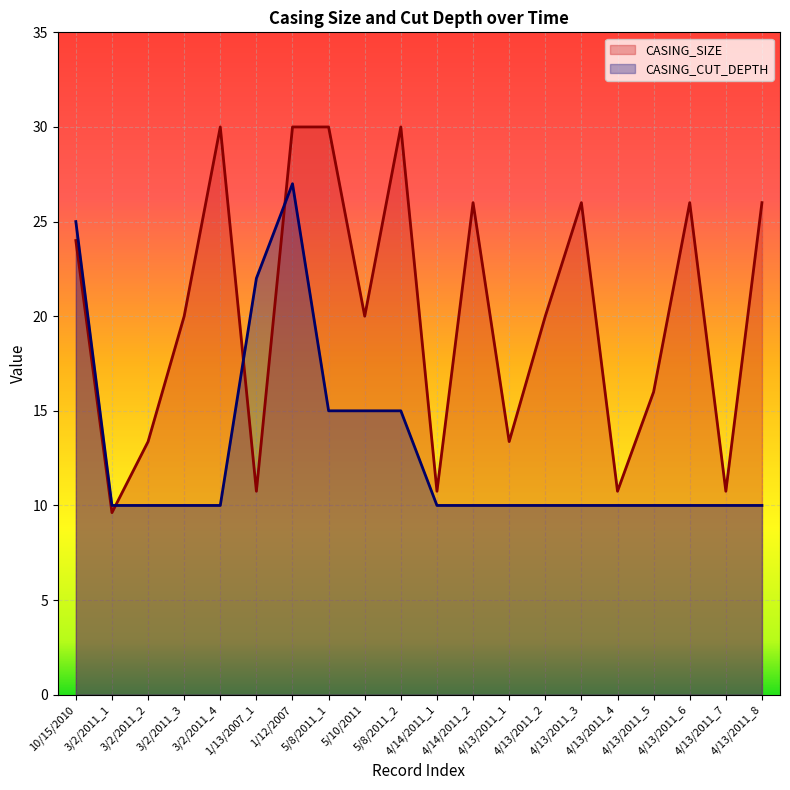

Rank the series by their maximum value, from highest to lowest.

CASING_SIZE, CASING_CUT_DEPTH